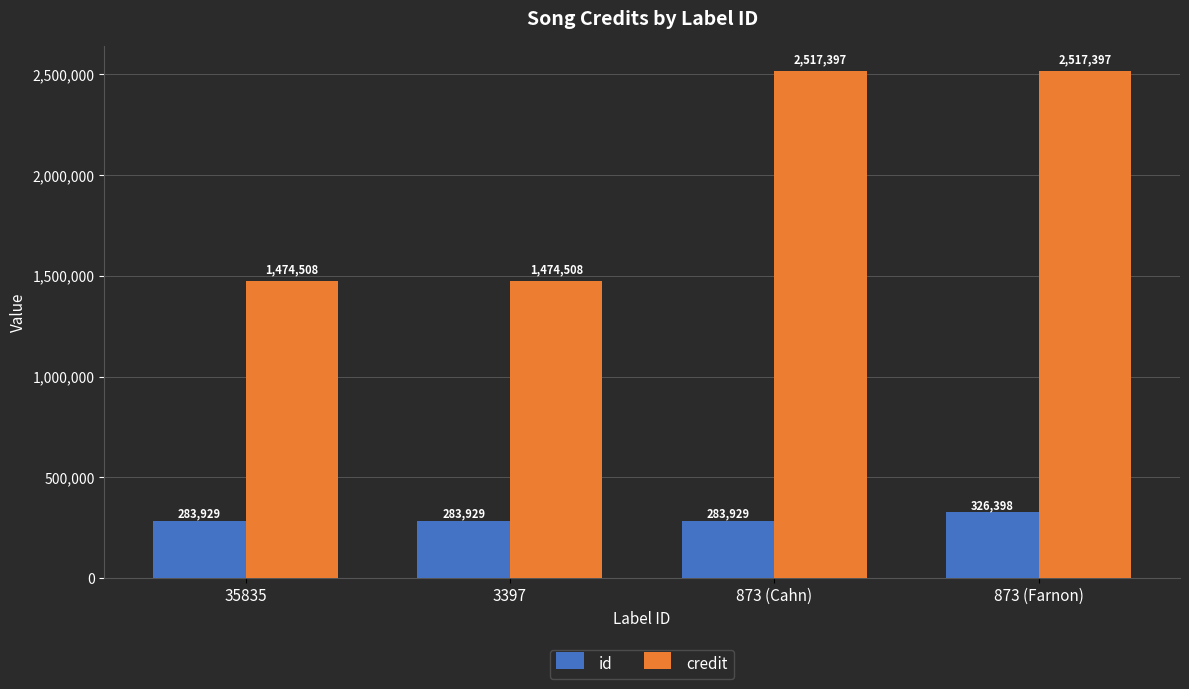

Reading left to right, what are all the values shown in this chart?

id: 35835=283929	3397=283929	873 (Cahn)=283929	873 (Farnon)=326398
credit: 35835=1474508	3397=1474508	873 (Cahn)=2517397	873 (Farnon)=2517397